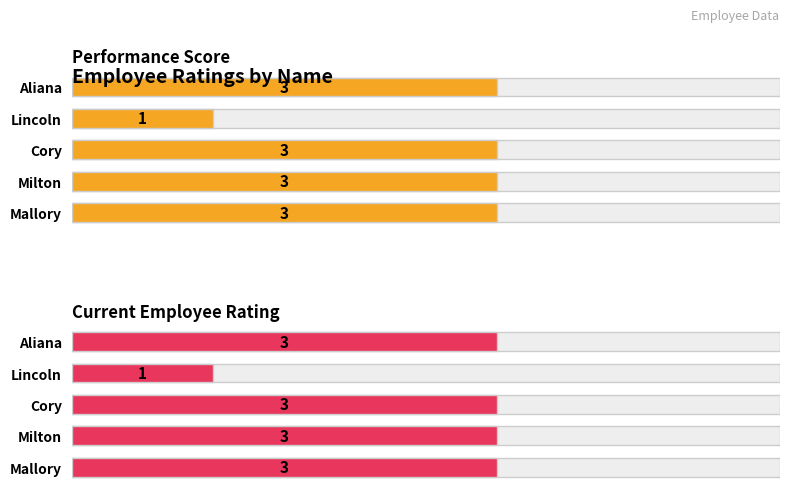

True or false: Current Employee Rating has a value of 3 at Milton.

True